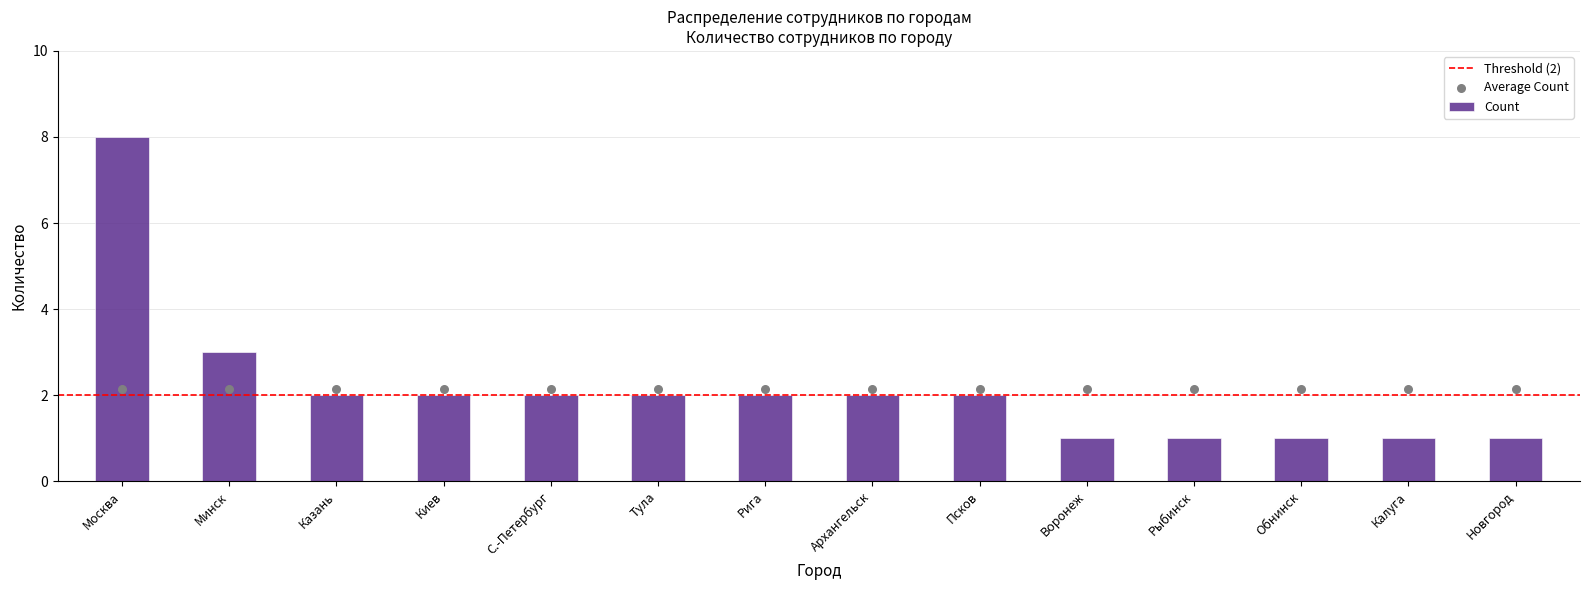

Between Калуга and Киев, which is larger?

Киев